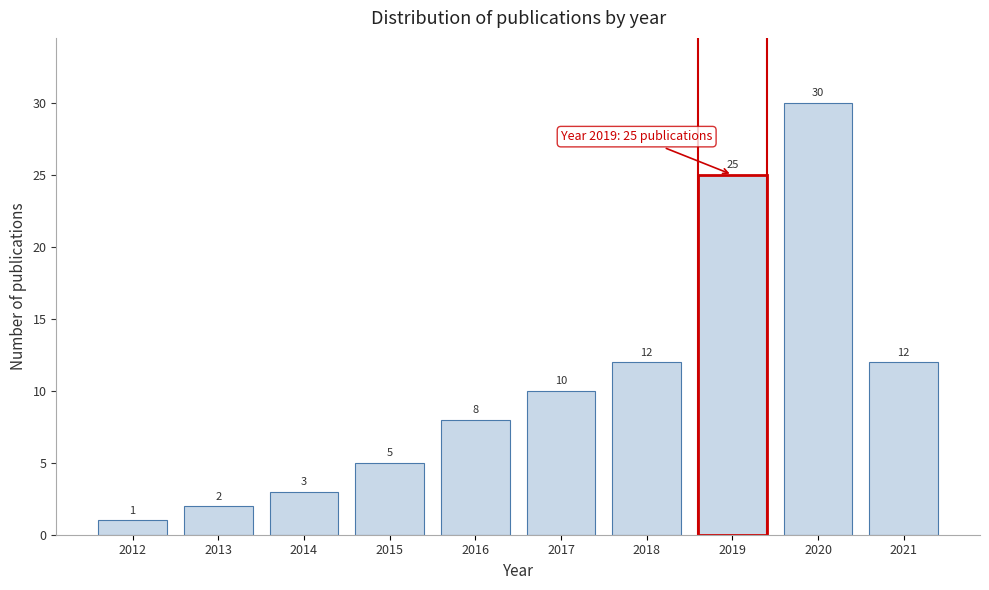

Reading left to right, transcribe this chart: for each bar, give the range it covers on the x-axis and its height.

2011.5 to 2012.5: 1
2012.5 to 2013.5: 2
2013.5 to 2014.5: 3
2014.5 to 2015.5: 5
2015.5 to 2016.5: 8
2016.5 to 2017.5: 10
2017.5 to 2018.5: 12
2018.5 to 2019.5: 25
2019.5 to 2020.5: 30
2020.5 to 2021.5: 12